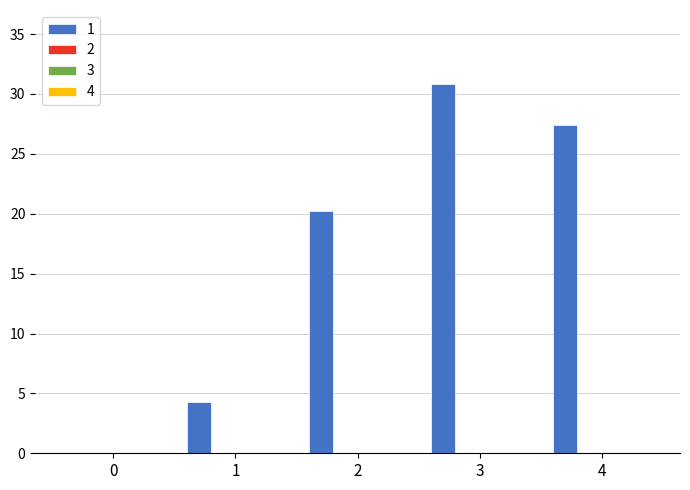

What is the maximum value shown in the chart?

30.8